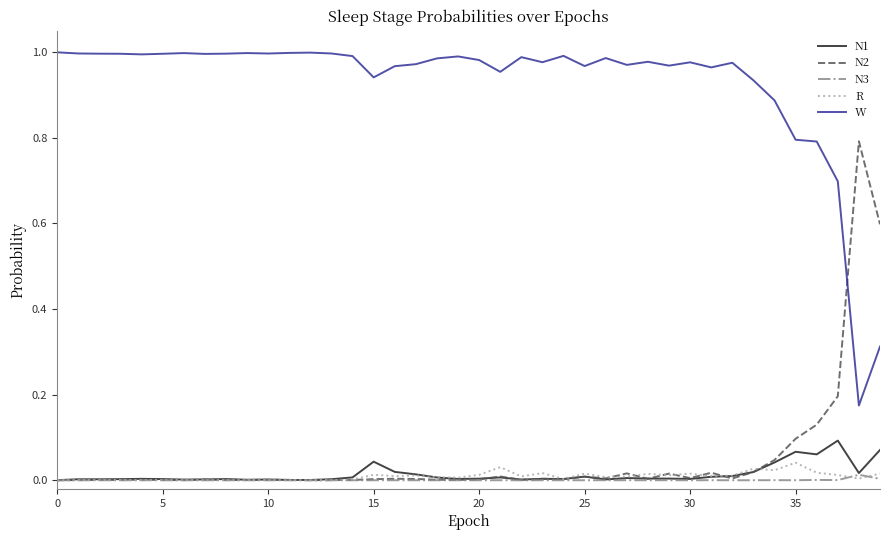

Count the number of categories in the chart.

40